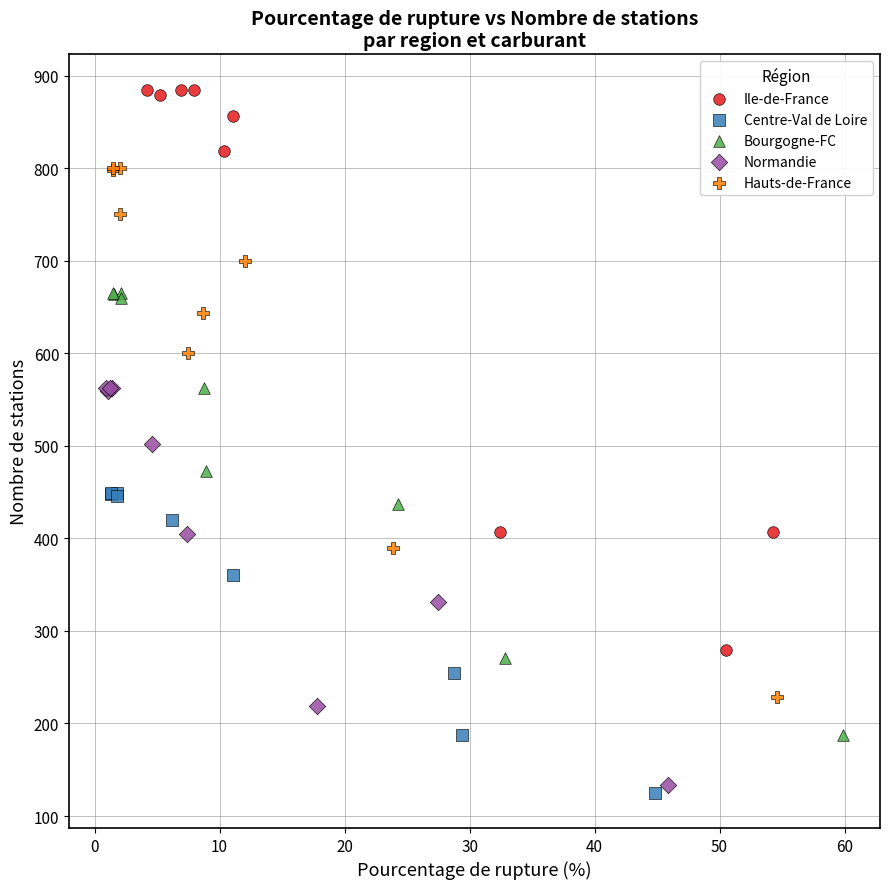

Which series has the widest spread of Y values?

Ile-de-France